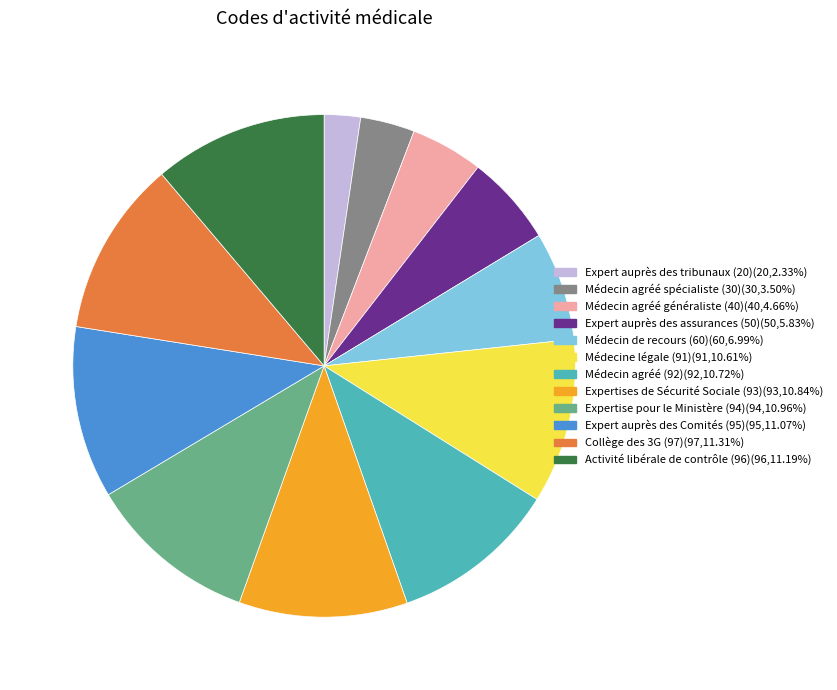

Is there a majority slice in this chart?

No